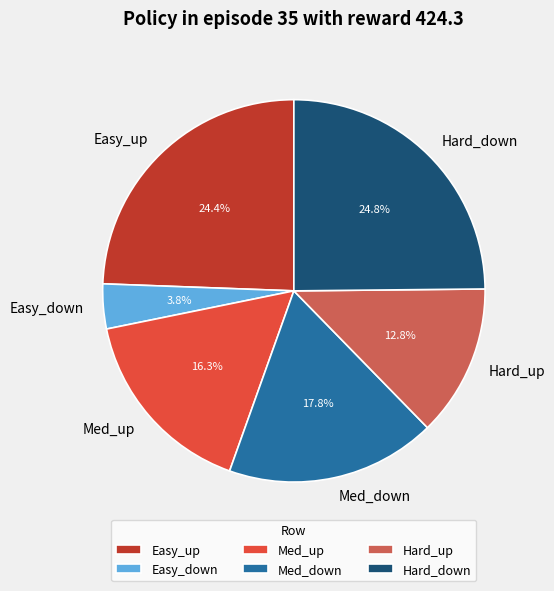

Is there any slice that represents more than half of the pie?

No